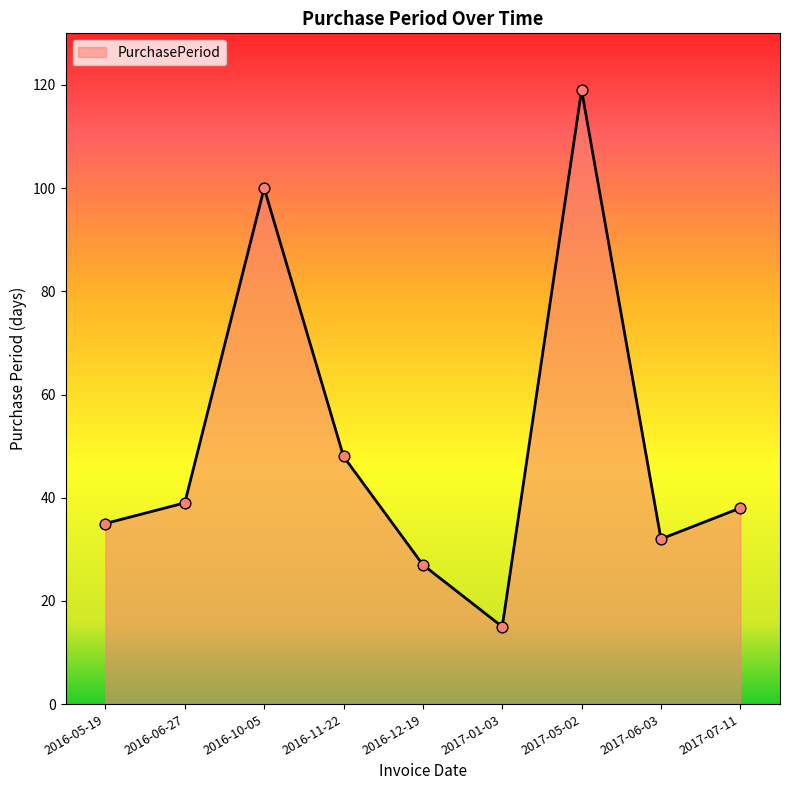

What is the ratio of the value at 2017-01-03 to the value at 2017-05-02?

0.1